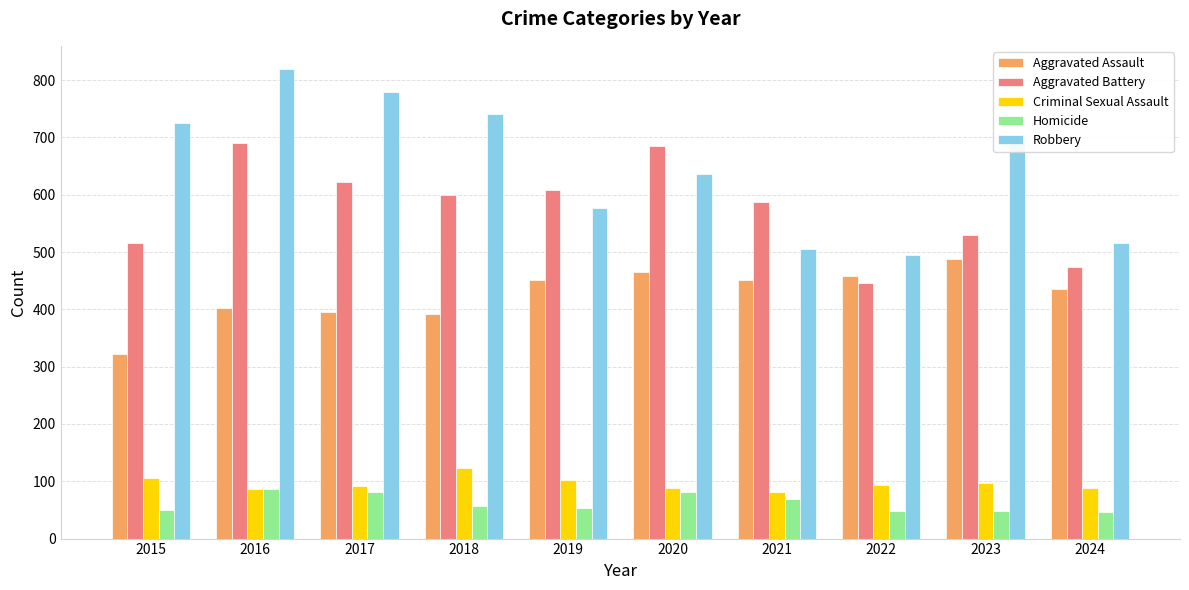

Which series changed the most between 2015 and 2024?

Robbery